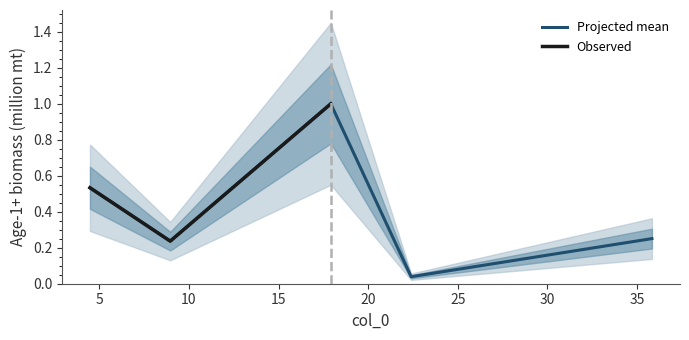

True or false: the data shows 0.3 at 8.957.

False